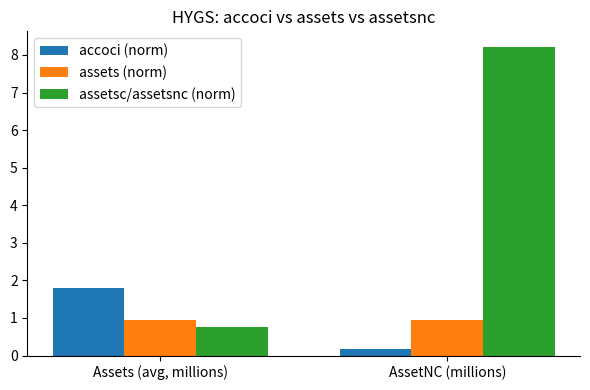

Which series has the largest total across all categories?

assetsc/assetsnc (norm)